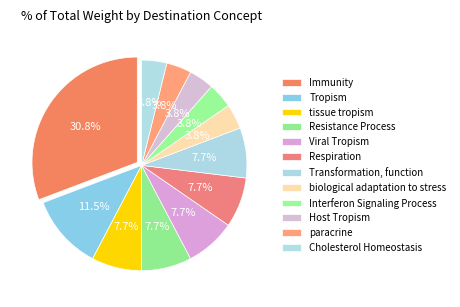

What is the ratio of the value at Immunity to the value at Resistance Process?

4.0